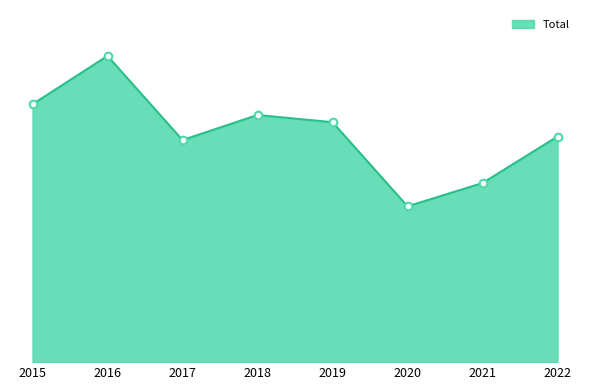

What is the change in value from 2017 to 2020?

-37